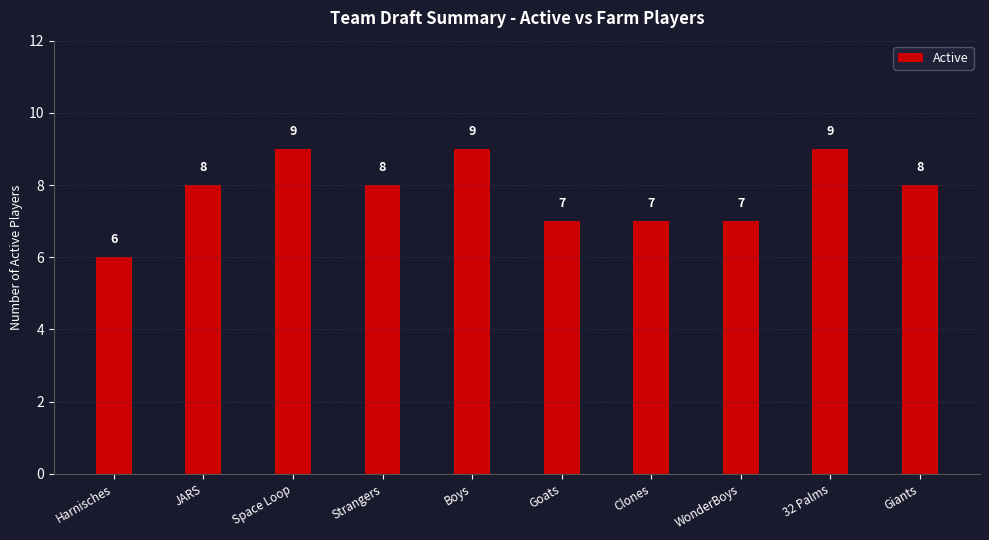

What position from the left is WonderBoys?

8